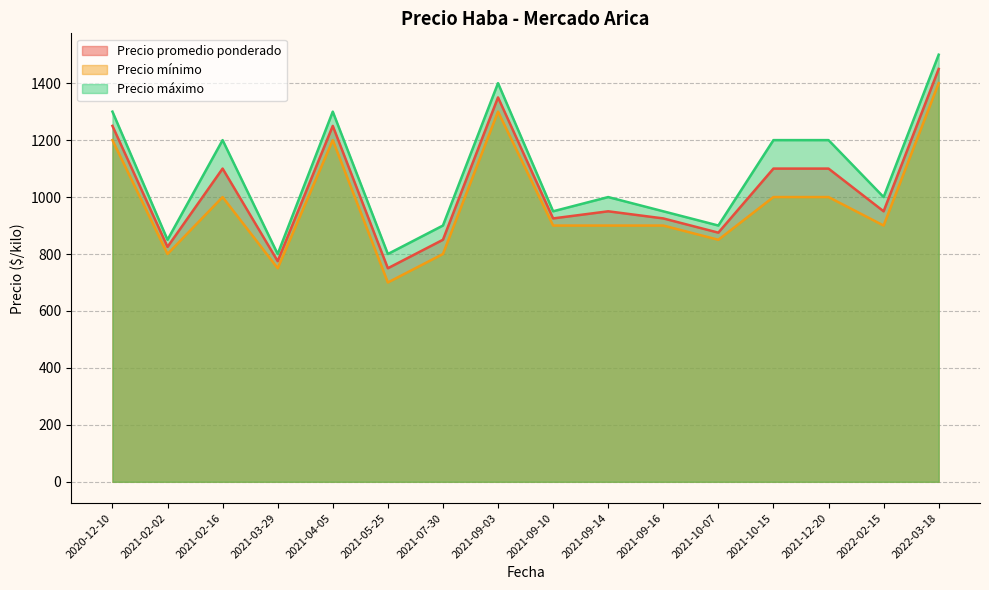

Which series has the largest total across all categories?

Precio máximo